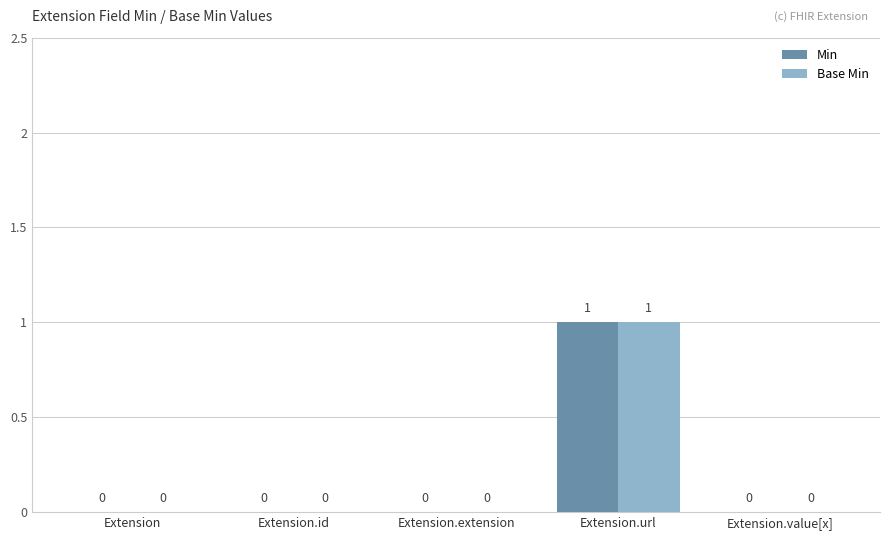

What is the sum of all Min values?

1